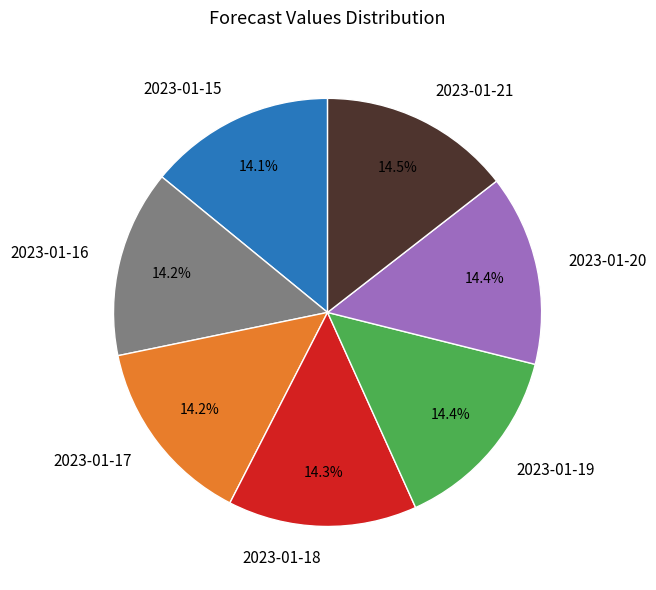

Is 2023-01-17 the majority of the pie?

No